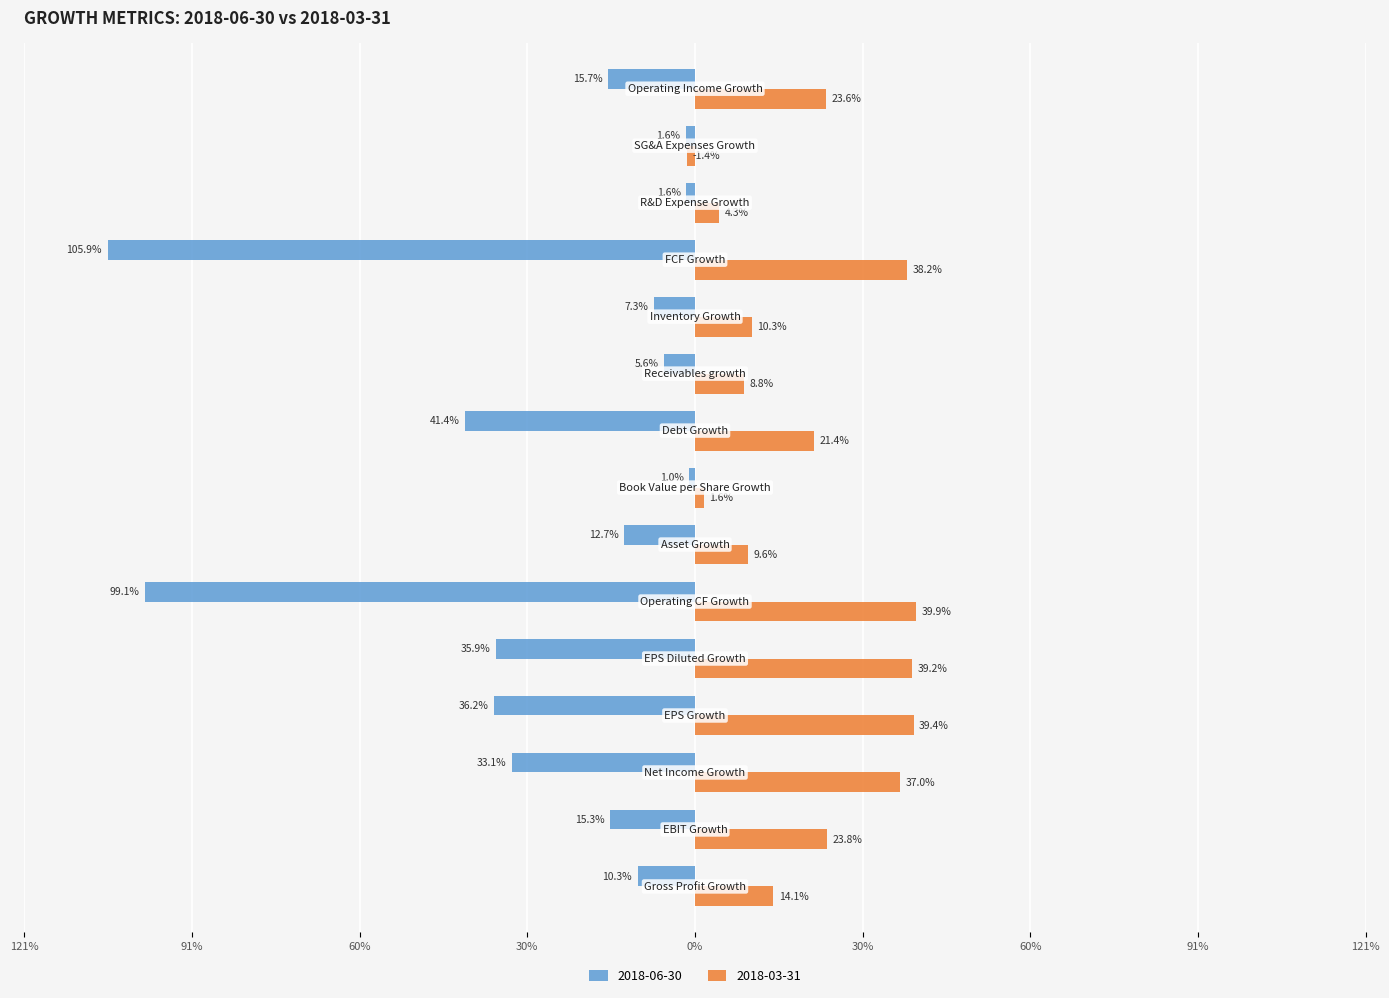

At which label is 2018-03-31 closest to 0?

SG&A Expenses Growth